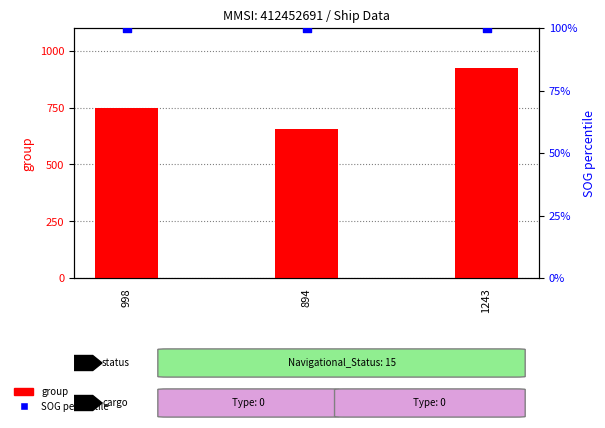

Is the value of group at 998 greater than the value of SOG (percentile) at 894?

Yes